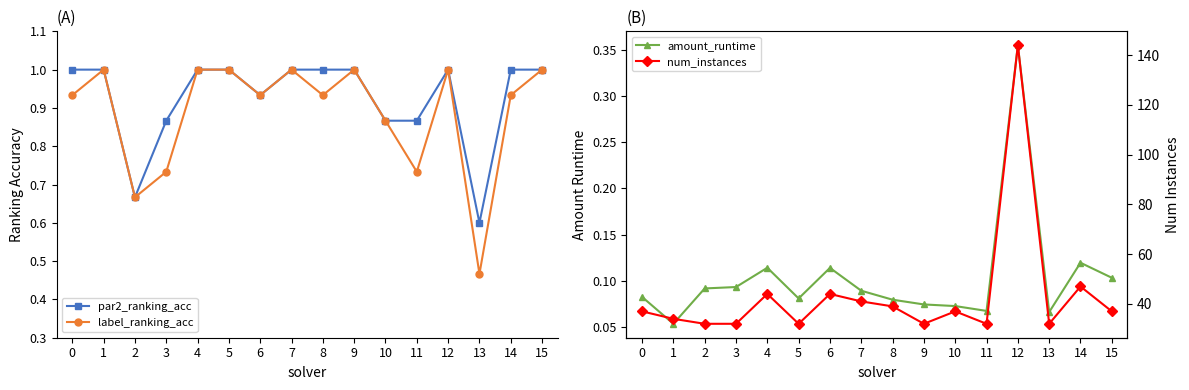

At which label is label_ranking_acc closest to 0?

13